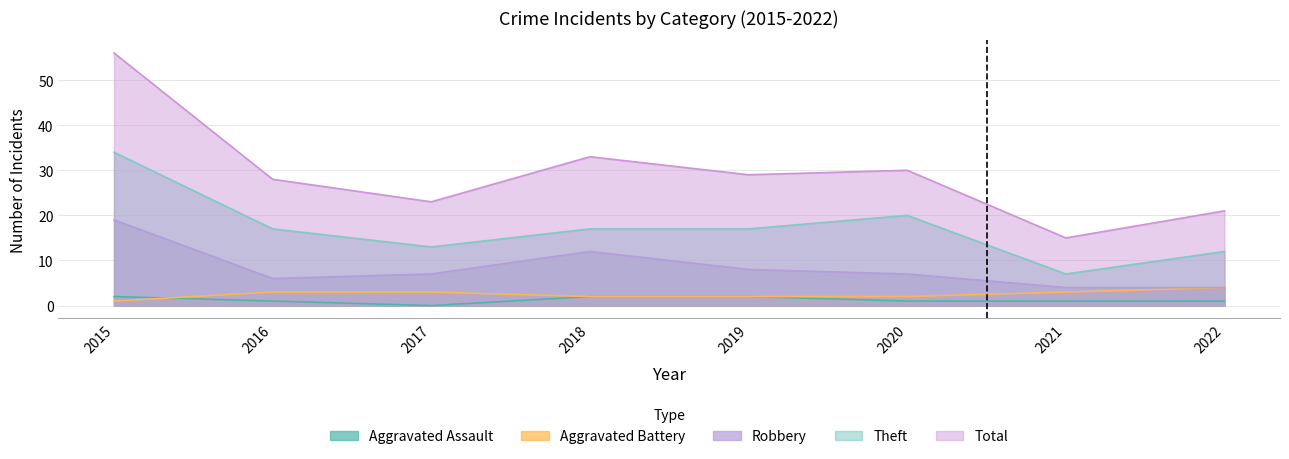

True or false: Total and Aggravated Assault intersect in this chart.

False